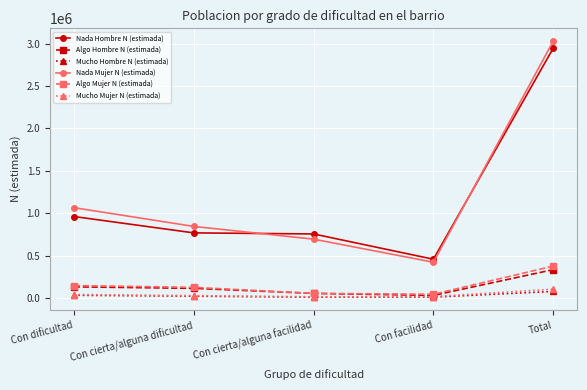

What is the maximum value shown in the chart?

3028148